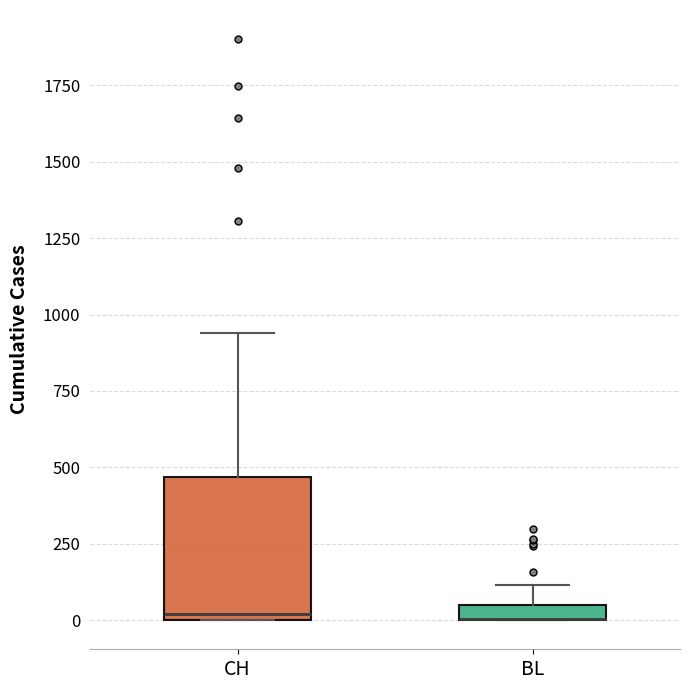

Where is the lower edge of the box for BL on the y-axis? The values are not printed on the chart, so give them approximately, as read against the axis.

0